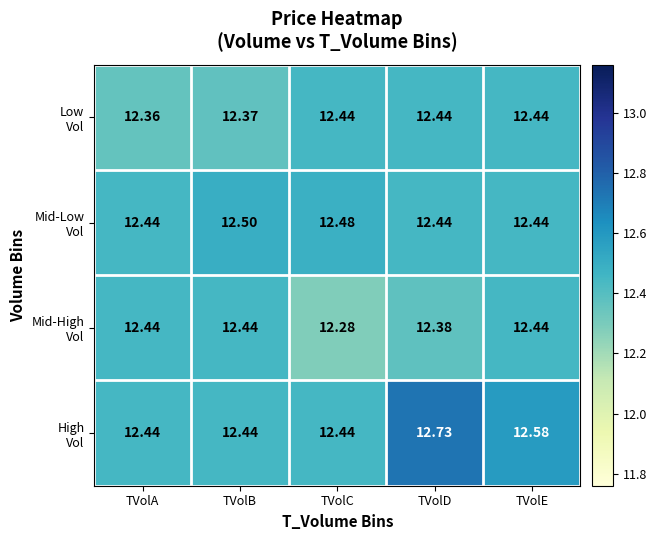

What is the total value across all series at TVolC?

49.7